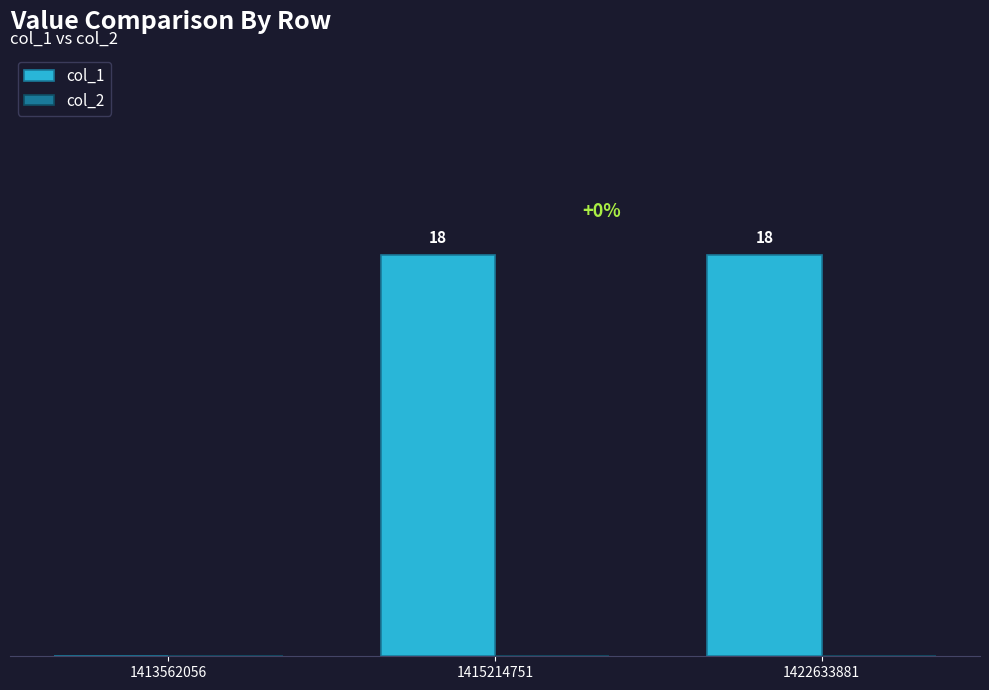

Which label corresponds to the largest value in the chart?

1415214751